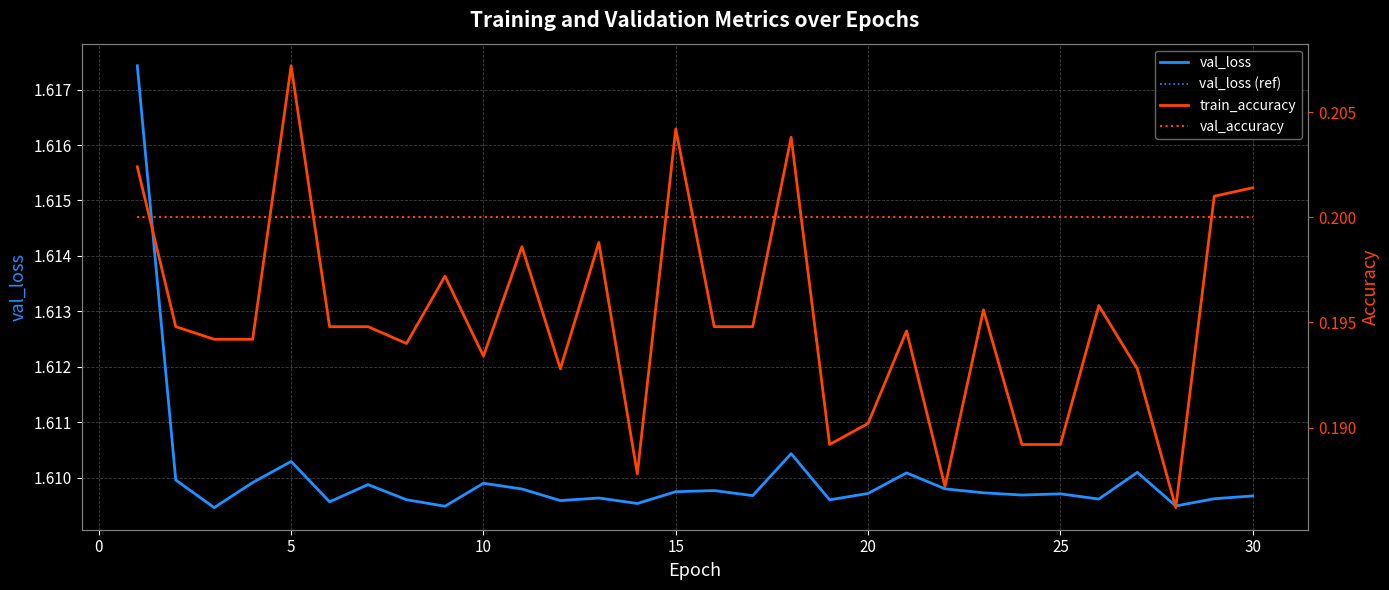

What is the maximum value for val_accuracy?

0.2